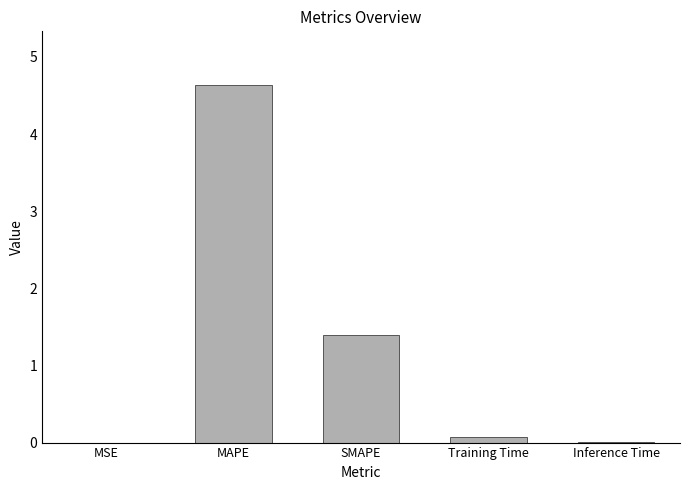

Which category has the highest value across all series?

MAPE